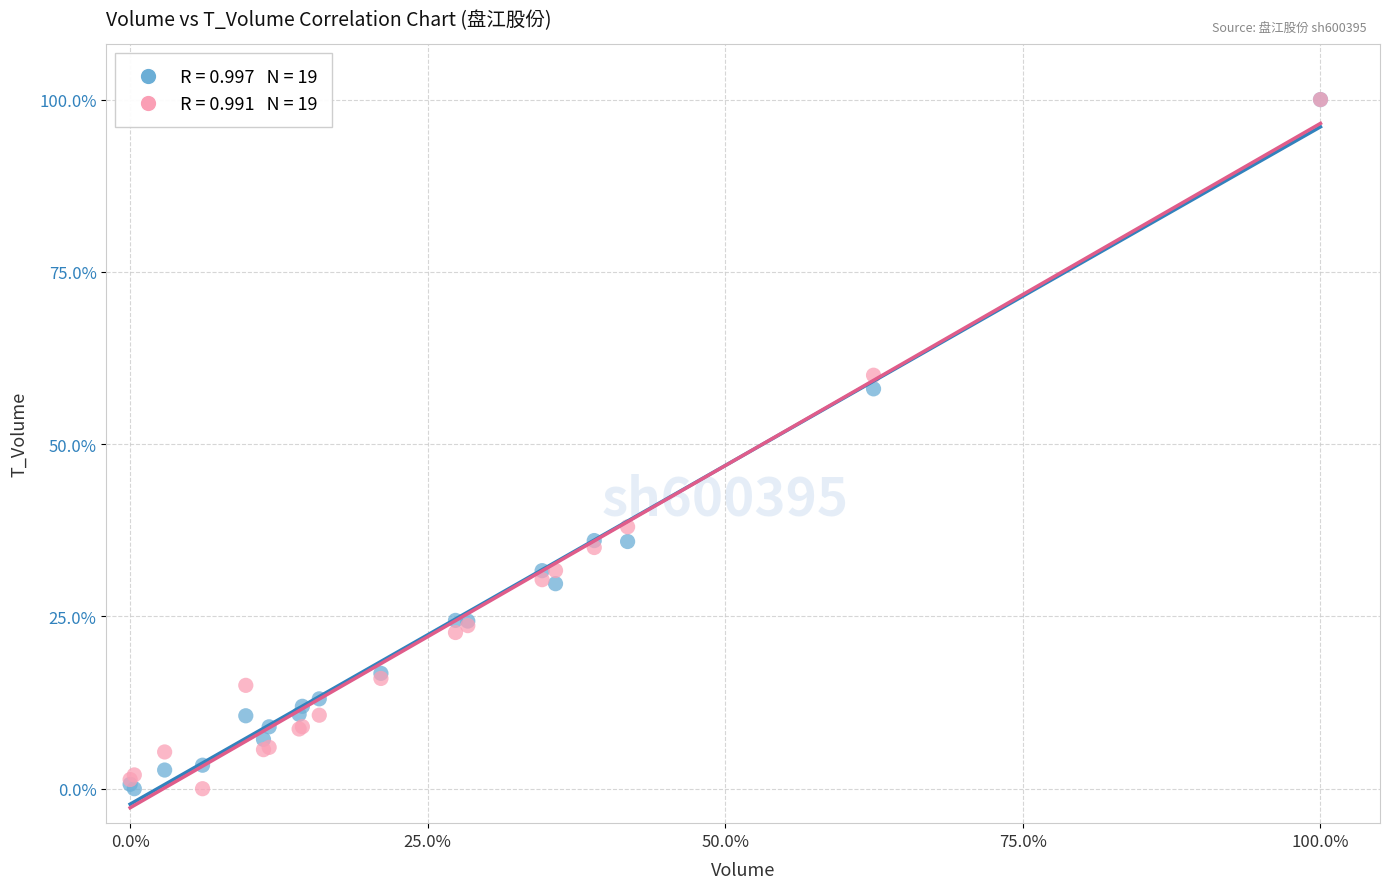

Across all series, what Y value is closest to 50?

58.0